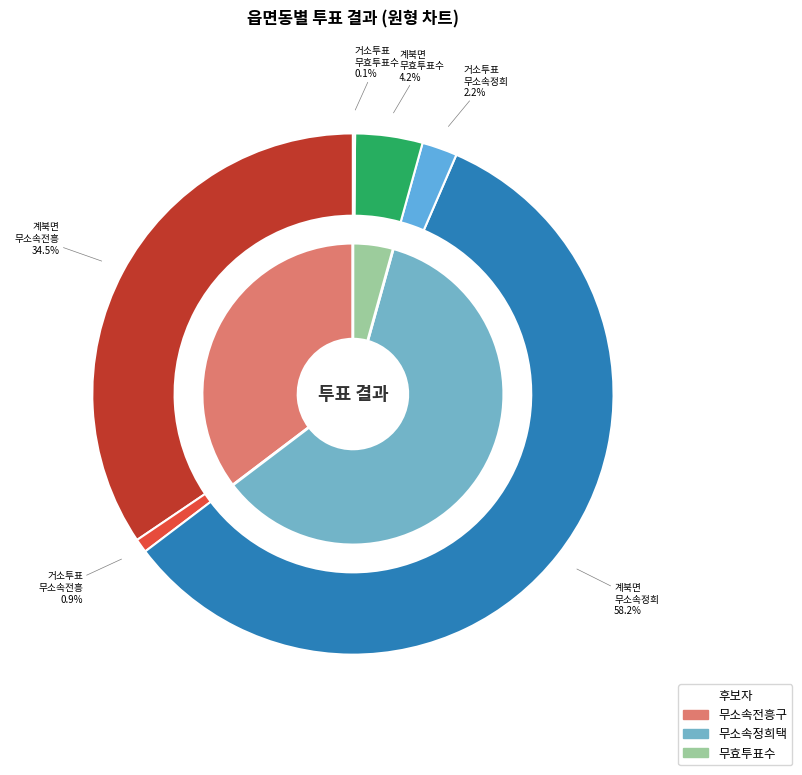

Does 계북면 account for over 50% of the chart?

Yes